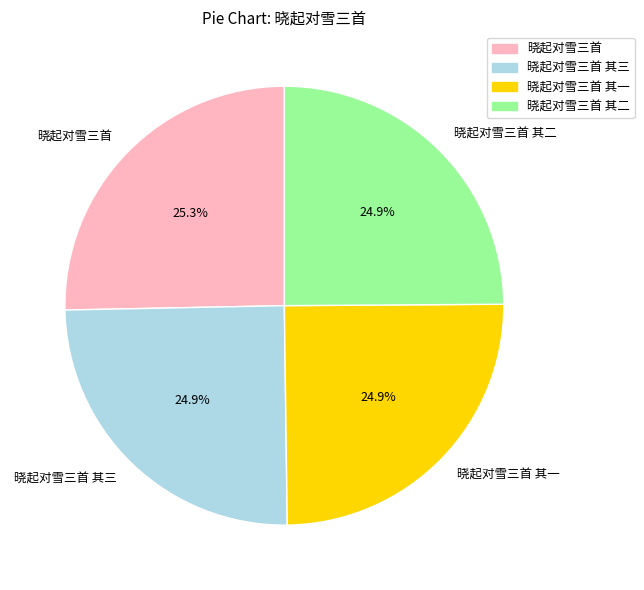

The 晓起对雪三首 其二 slice represents 25% of the pie. True or false?

True